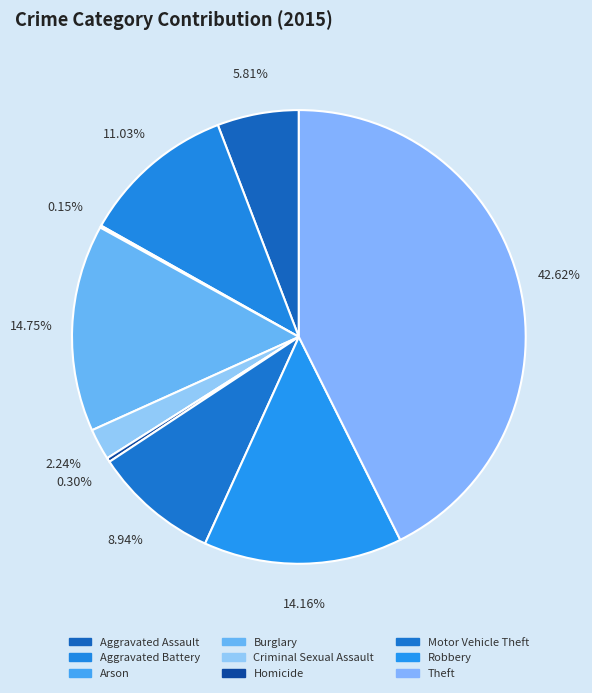

Is there any slice that represents more than half of the pie?

No